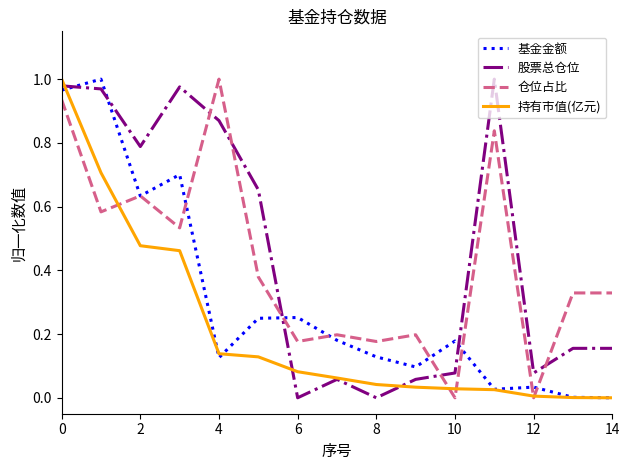

True or false: 基金金额 and 股票总仓位 cross at least once.

True